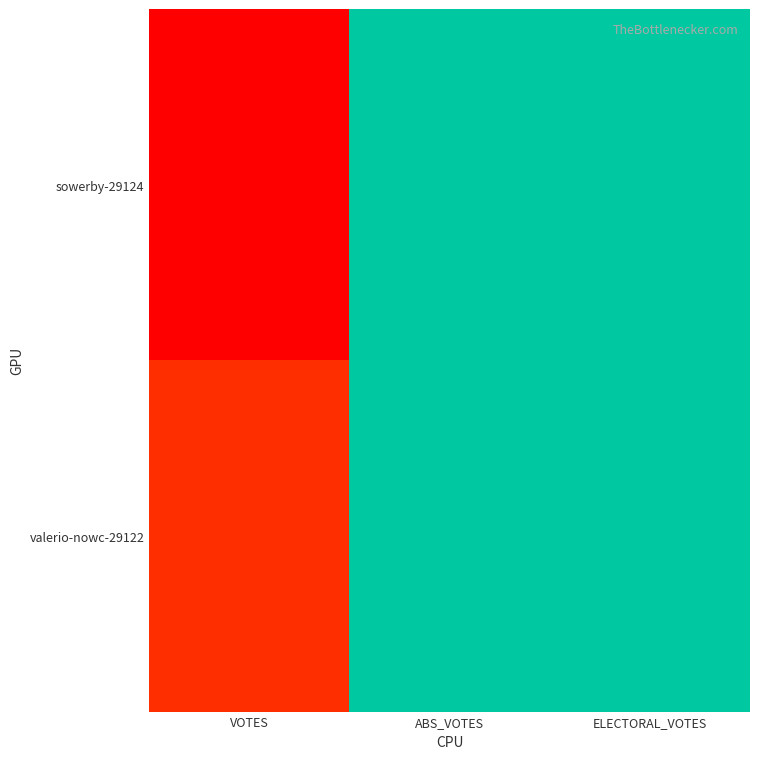

Which category has the lowest value across all series?

ABS_VOTES